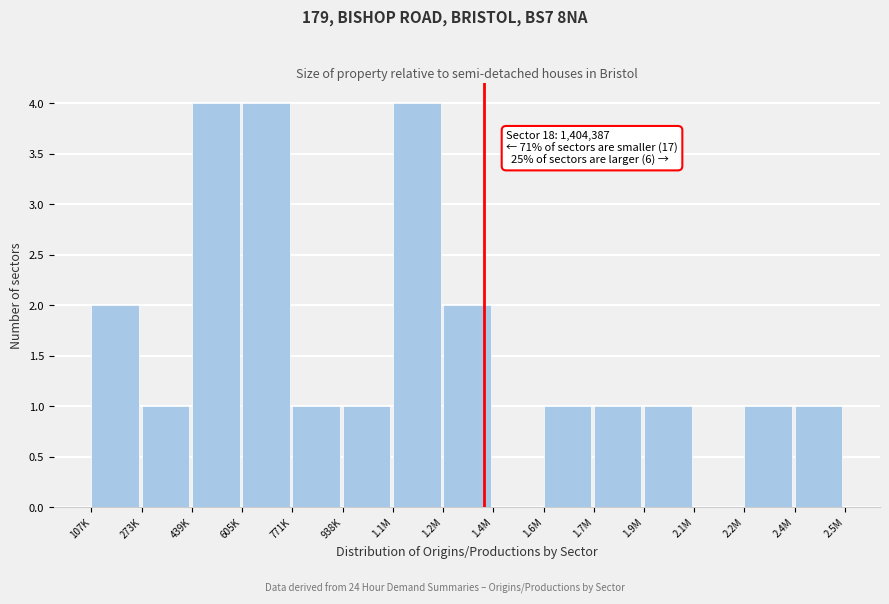

Reading left to right, extract all data points from this chart.

107K=2	273K=1	439K=4	605K=4	771K=1	938K=1	1.1M=4	1.2M=2	1.4M=0	1.6M=1	1.7M=1	1.9M=1	2.1M=0	2.2M=1	2.4M=1